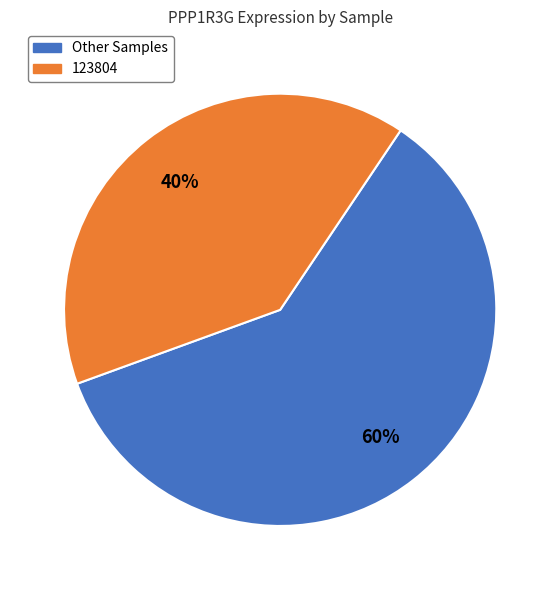

To the nearest percent, what is the difference between the largest and smallest slice percentages?

20%